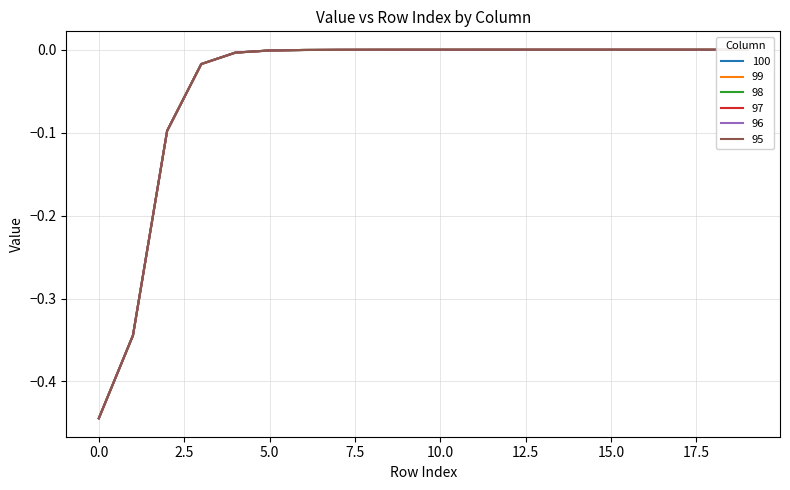

True or false: 98 has a value of -0.0 at 10.

True